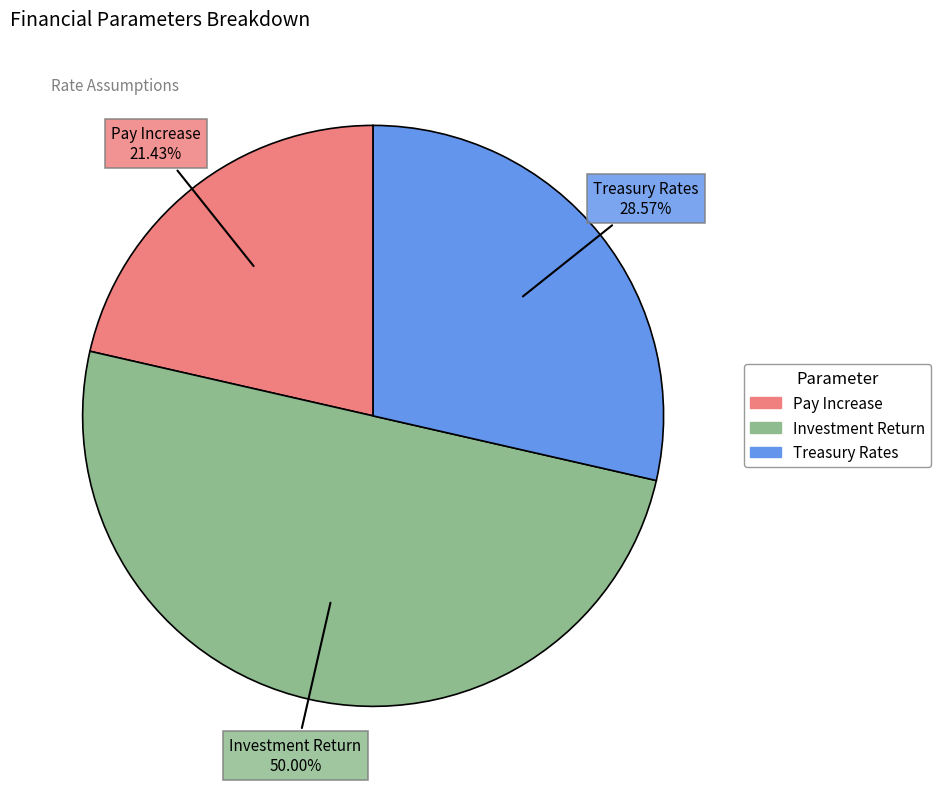

Is Treasury Rates the majority of the pie?

No